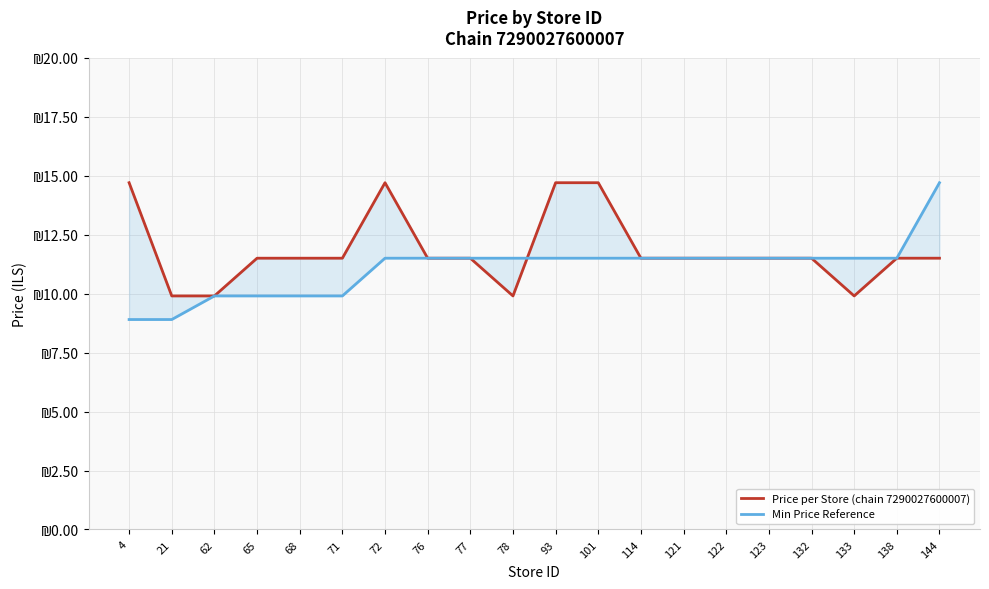

What is the total value across all series at 144?

26.2